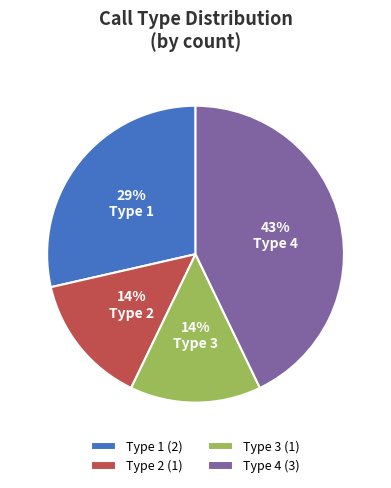

To the nearest percent, what is the average slice percentage?

25%